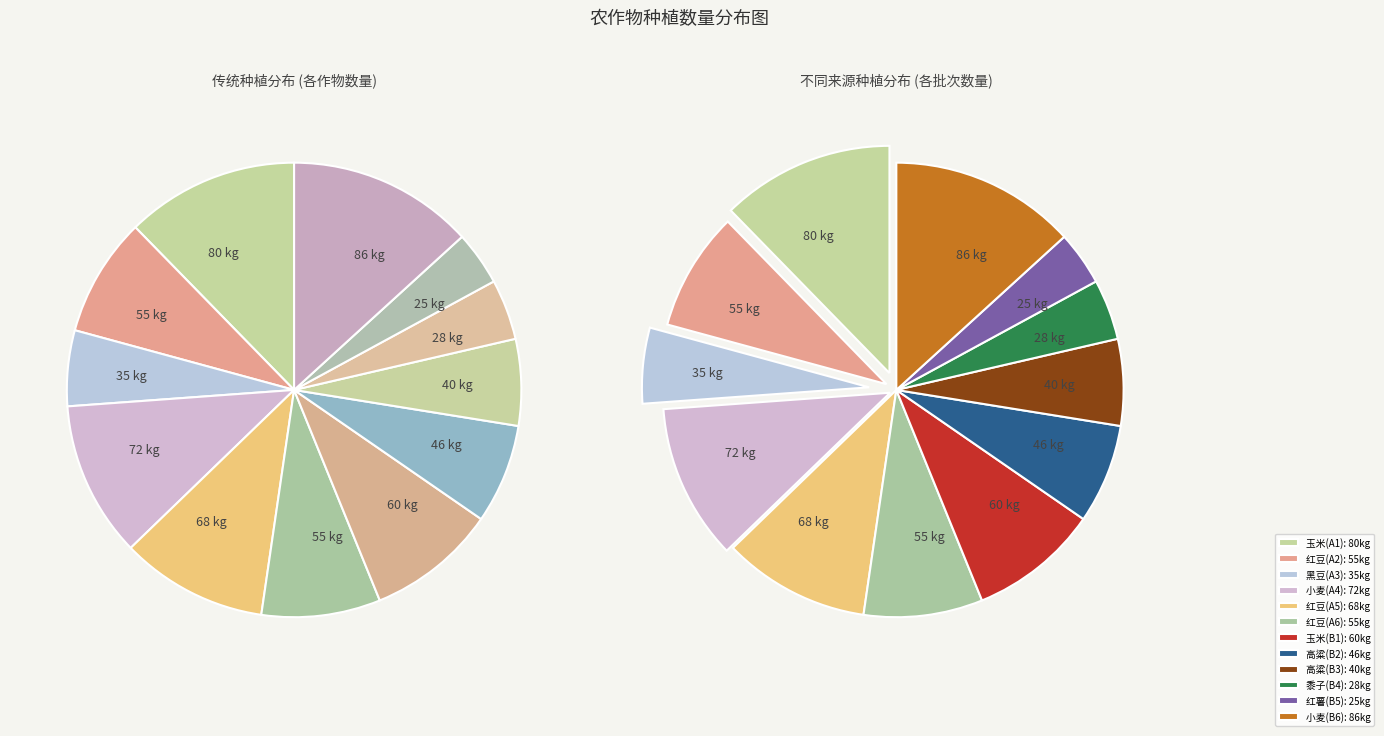

What percentage is NOT represented by 红豆(A6)?

91.5%